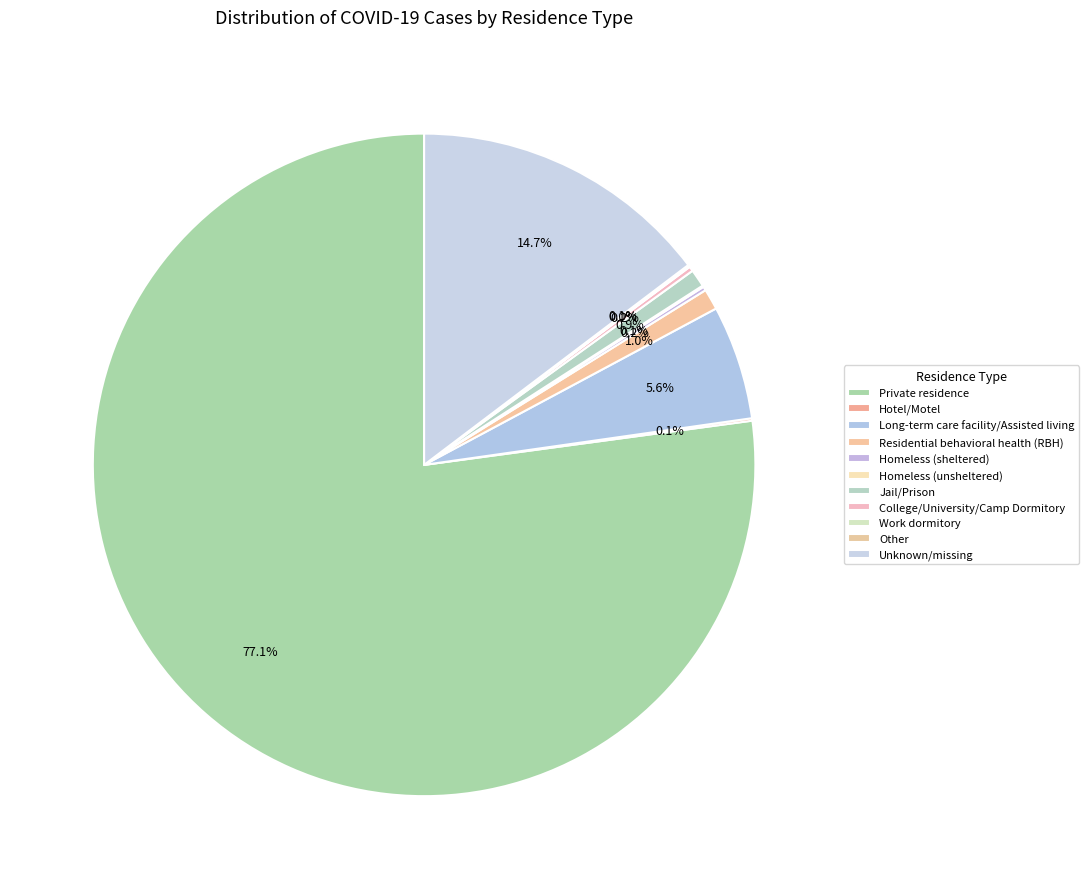

Do Other and Jail/Prison together represent more than half of the pie?

No